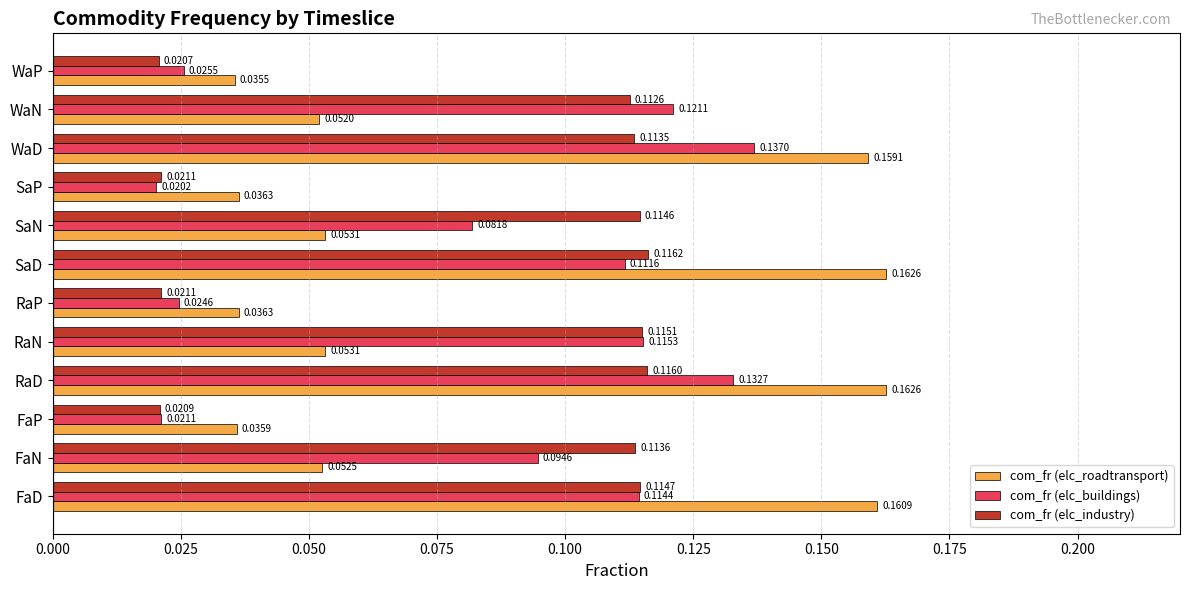

What is the sum of all com_fr (elc_industry) values?

1.0